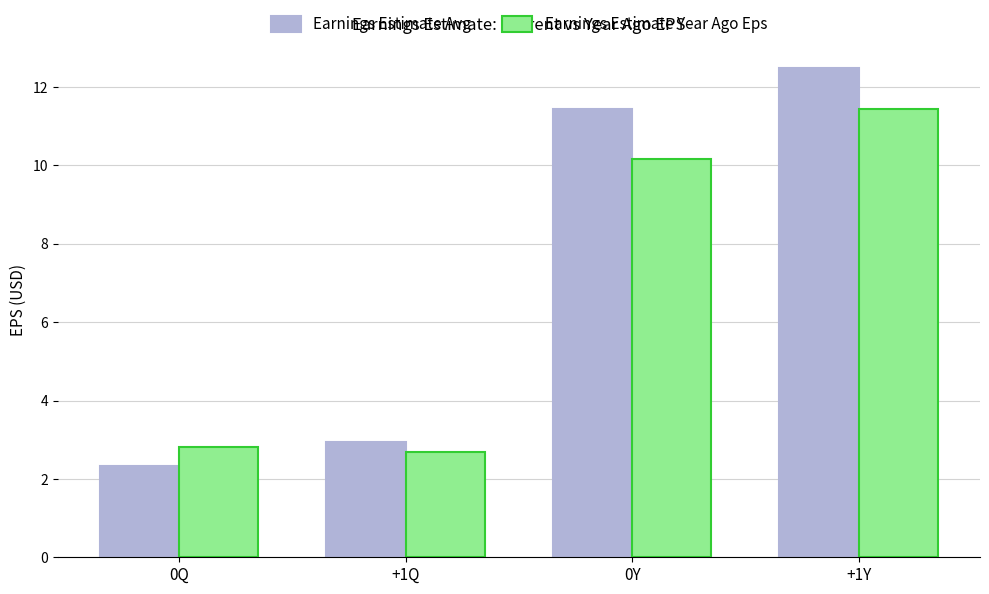

What is the average value of the Earnings Estimate Avg series?

7.3